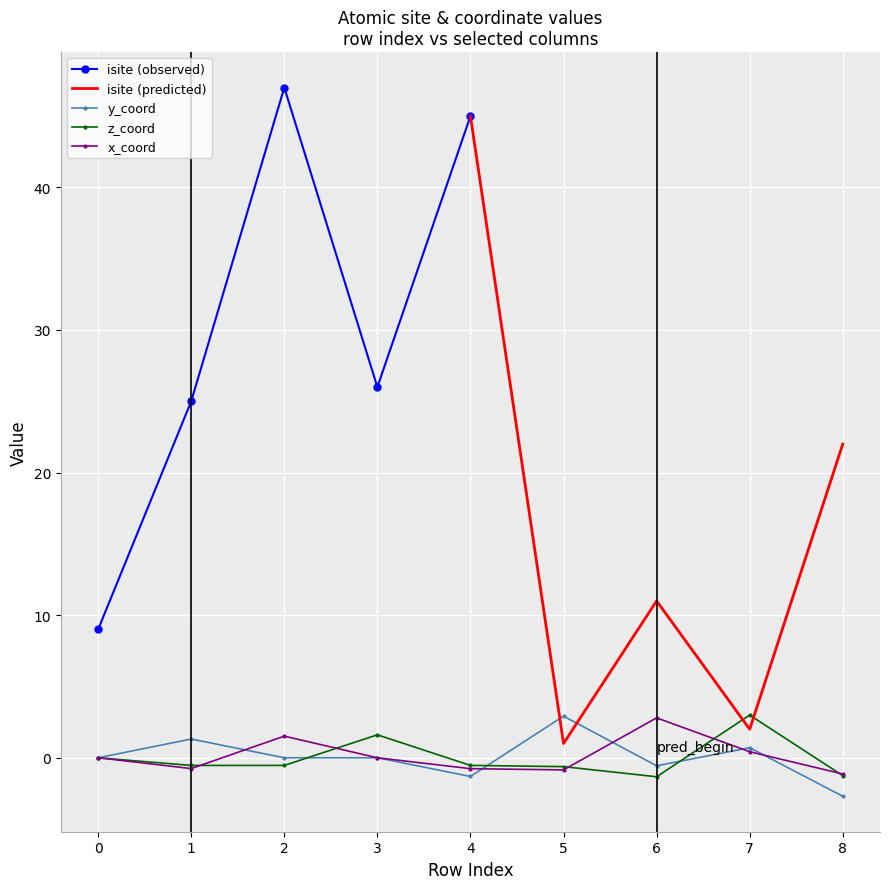

List the labels in order of x_coord value, smallest first.

8, 5, 4, 1, 0, 3, 7, 2, 6